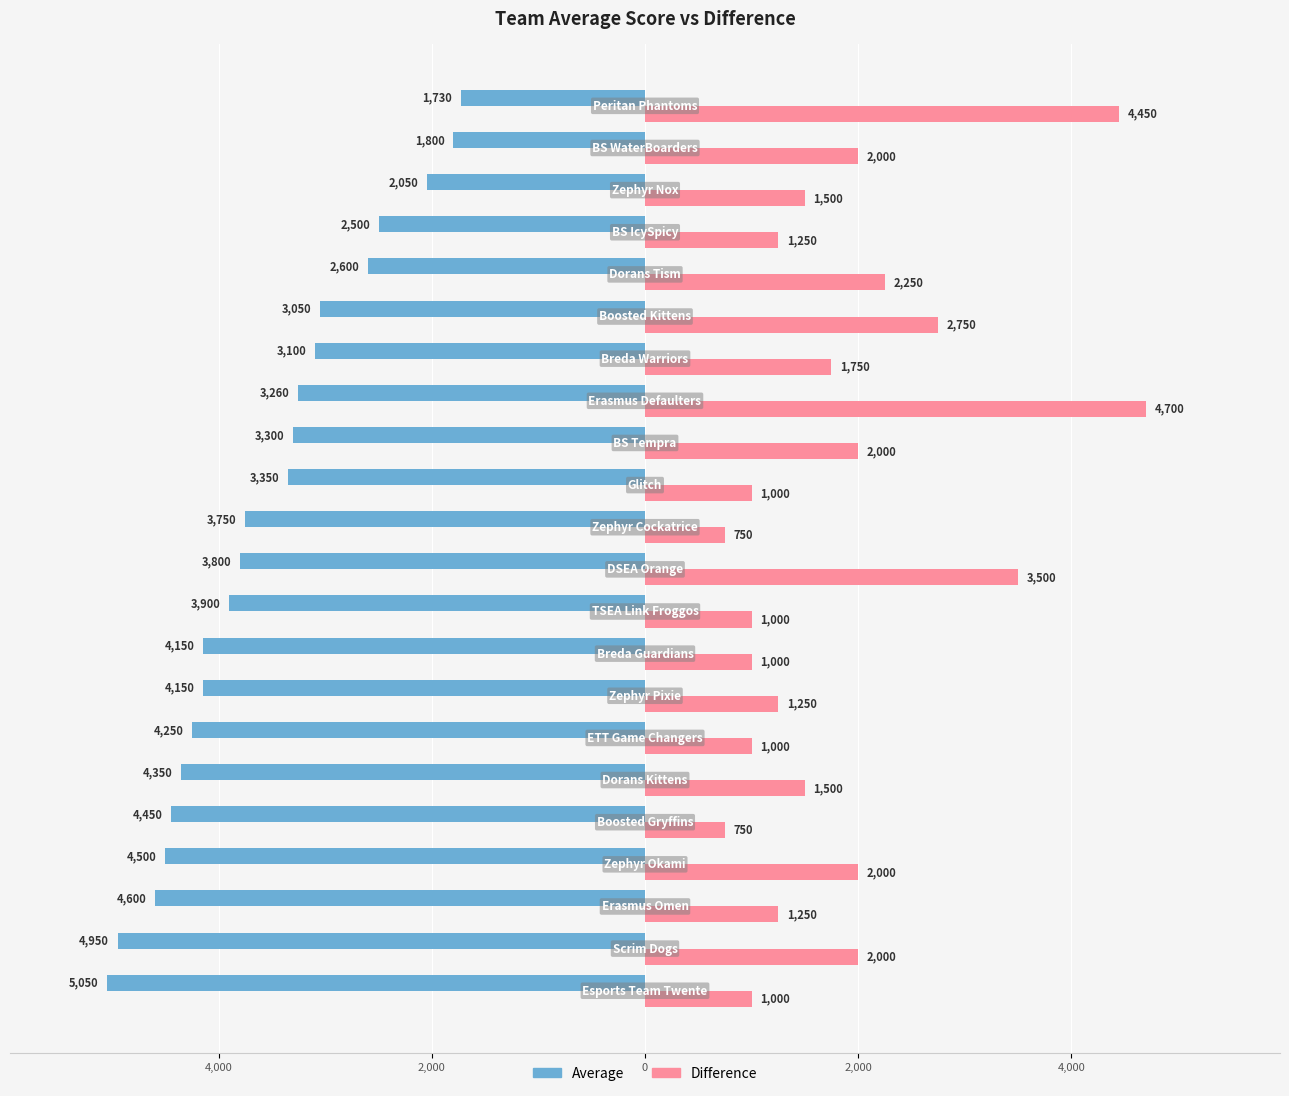

What are all the series names shown in the legend?

Average, Difference